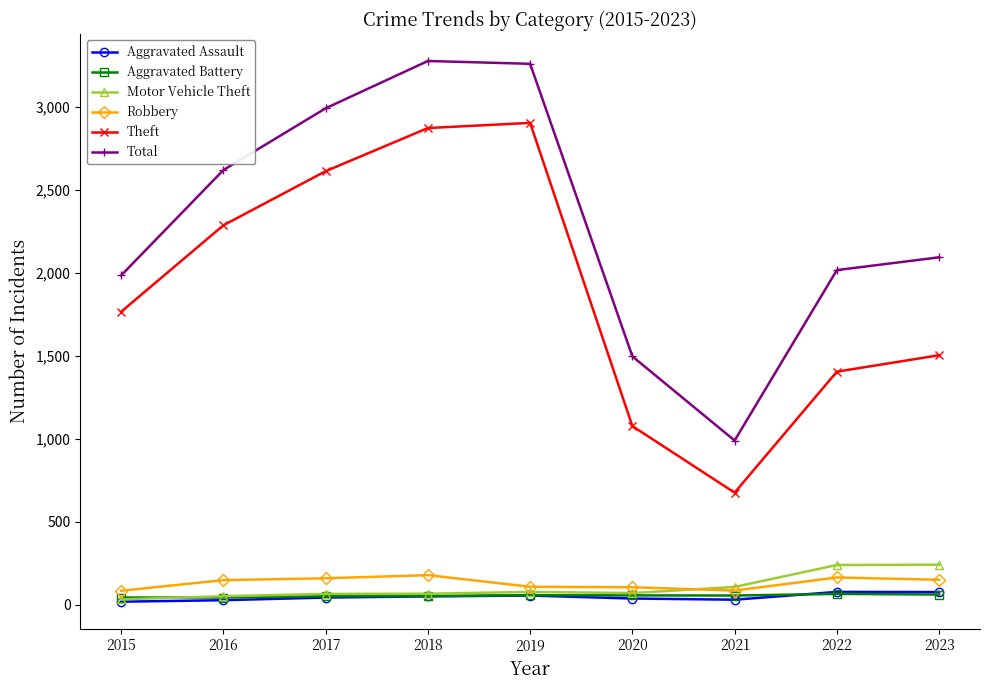

In Total, how many points are higher than both neighbors (excluding endpoints)?

1